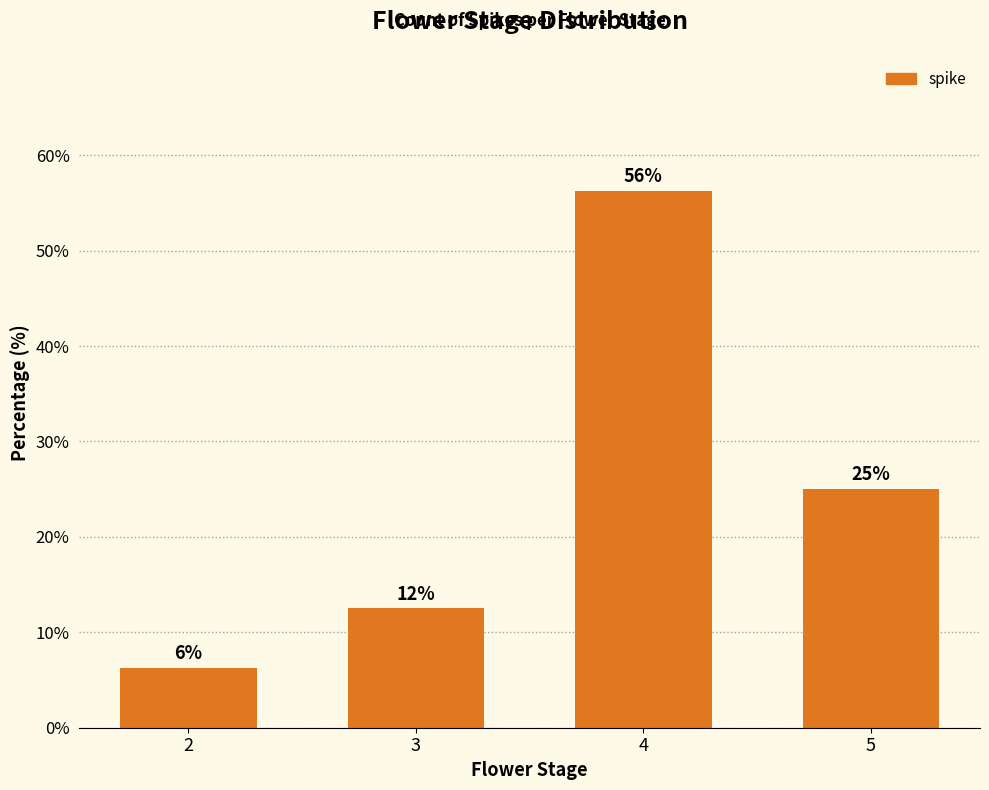

Which label corresponds to the largest value in the chart?

4